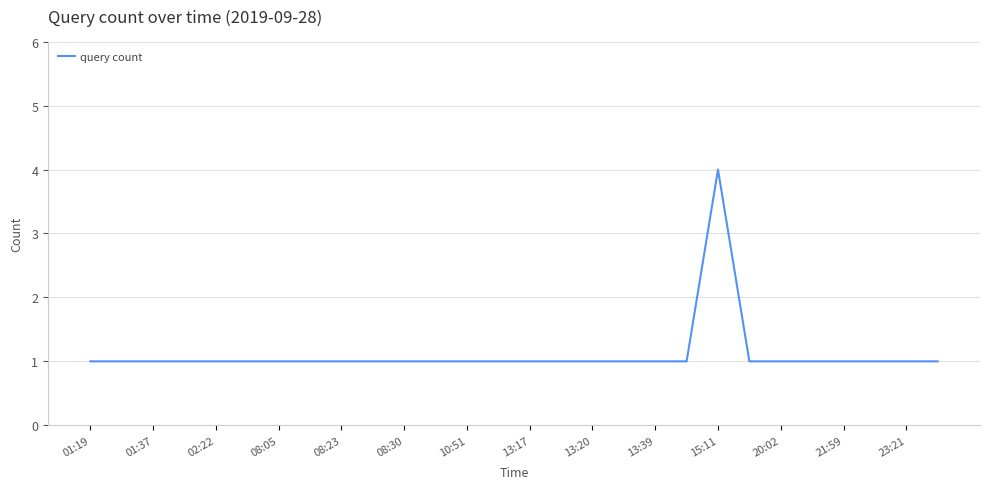

What is the average value?

1